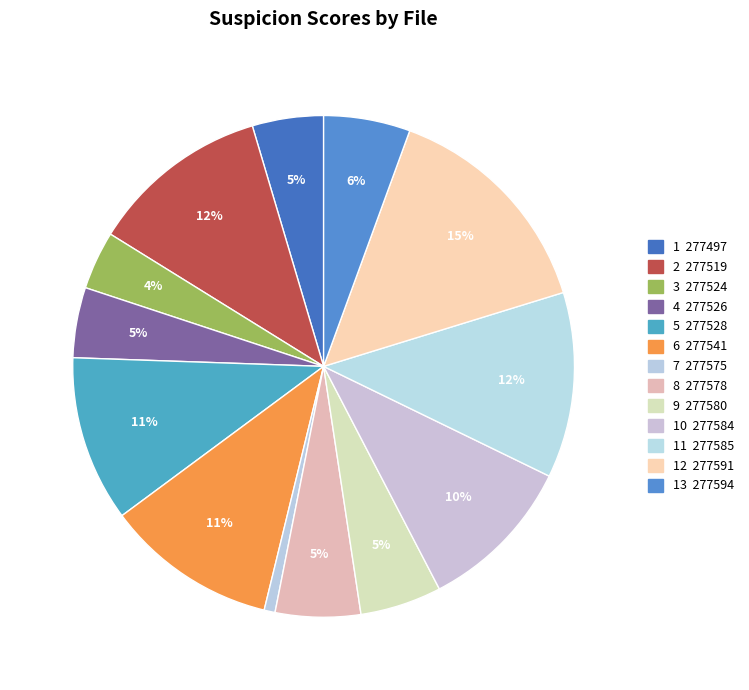

Count the number of slices in the pie.

13